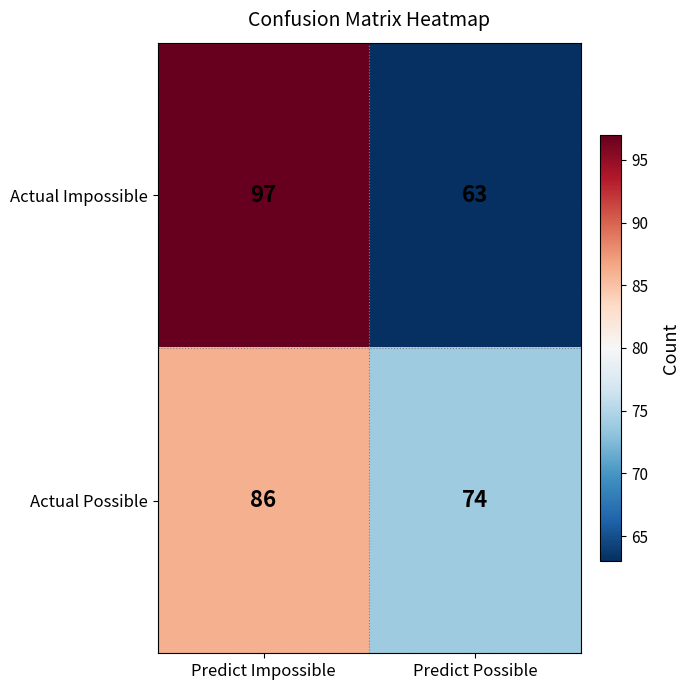

Reading left to right, what are all the values shown in this chart?

Actual Impossible: Predict Impossible=97	Predict Possible=63
Actual Possible: Predict Impossible=86	Predict Possible=74